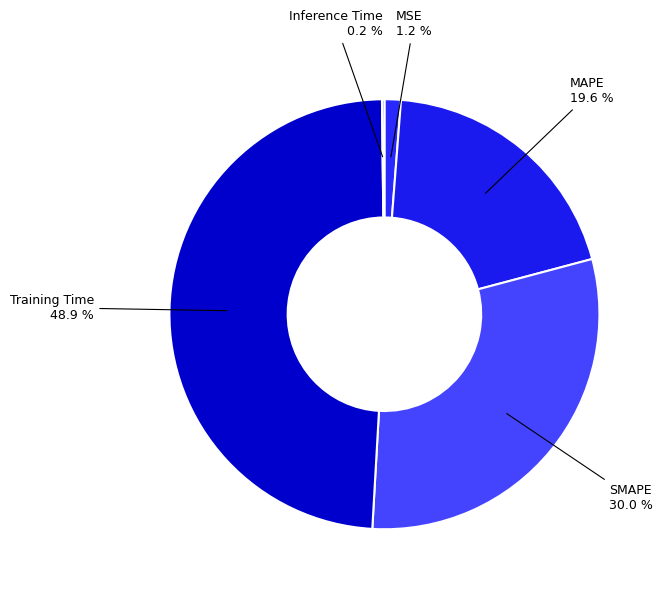

Count the number of slices in the pie.

5